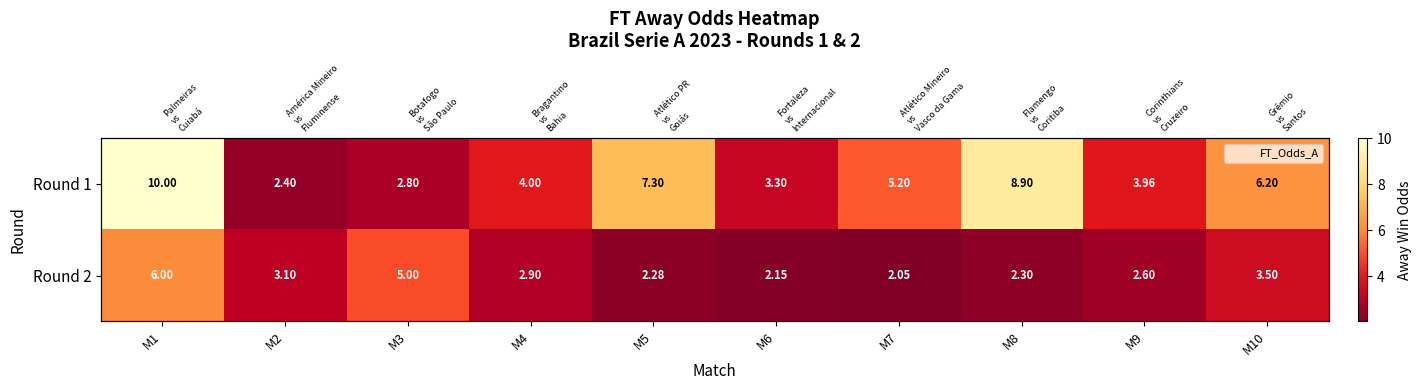

At which category is the sum across all series the highest?

M1